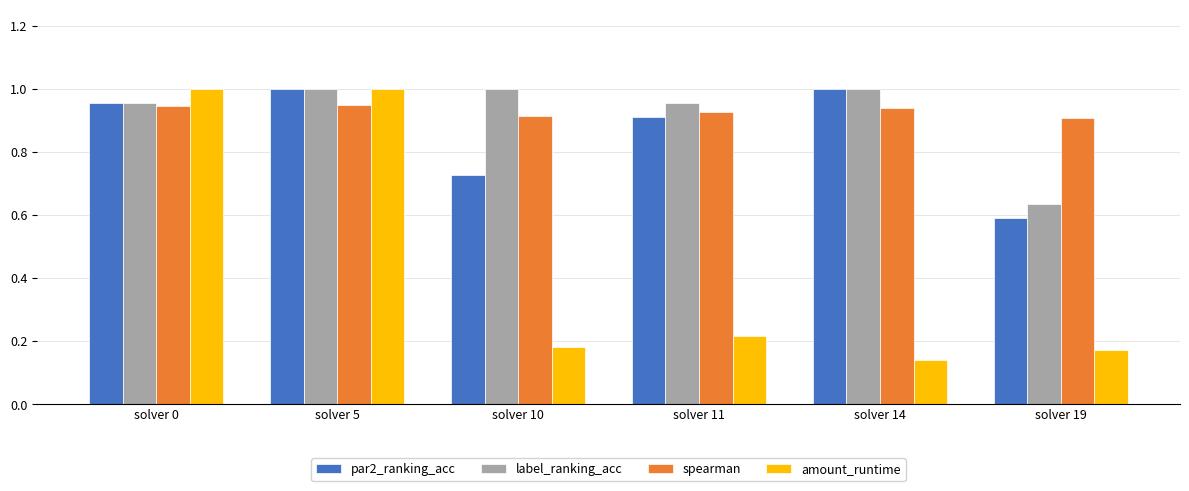

Which series has the largest range (max minus min)?

amount_runtime